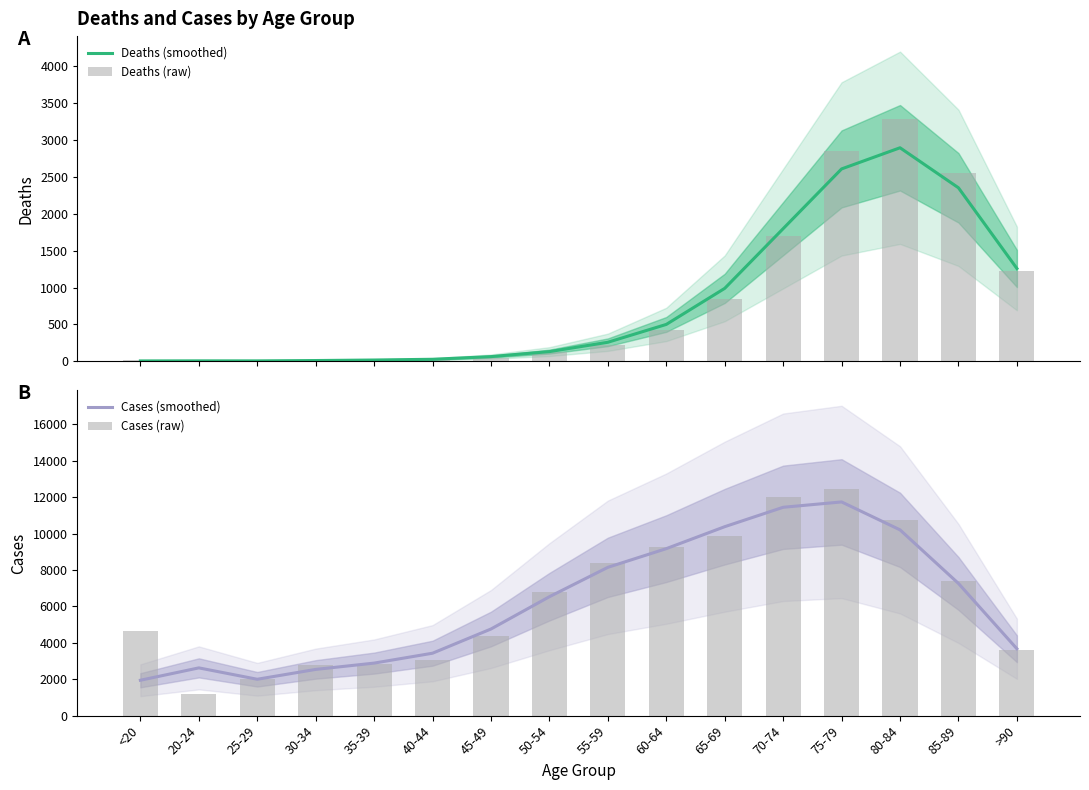

How many groups of bars are there?

16